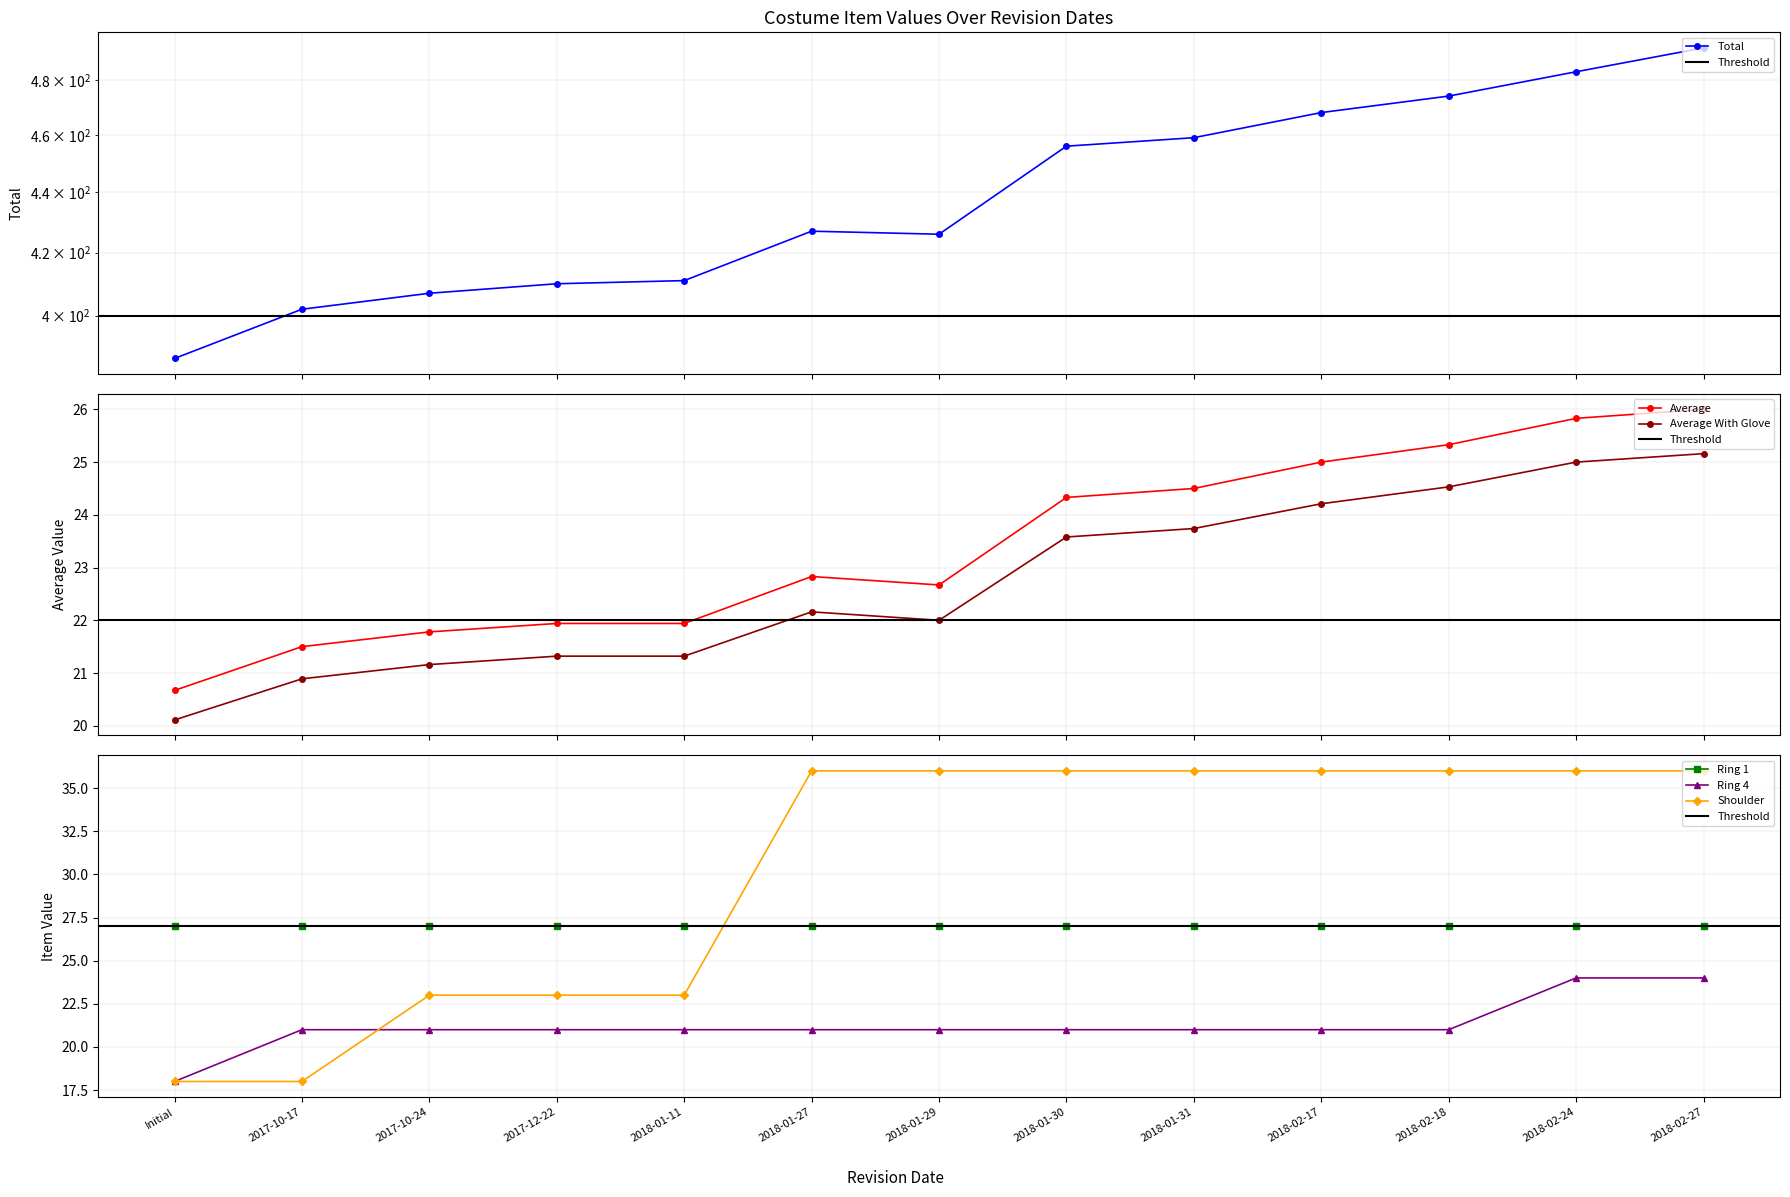

Is this an area chart (filled region under the line)?

No